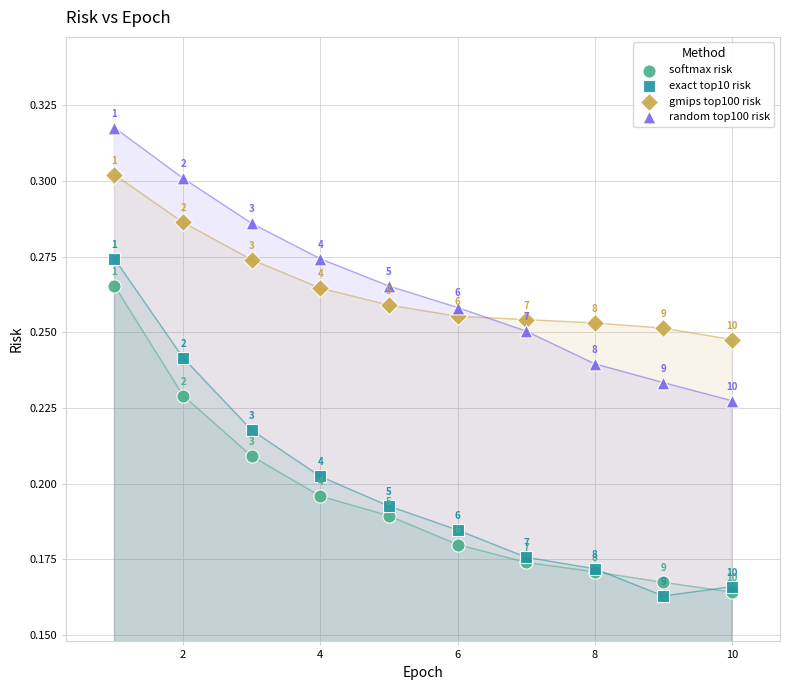

Which series reaches the maximum Y coordinate?

random top100 risk